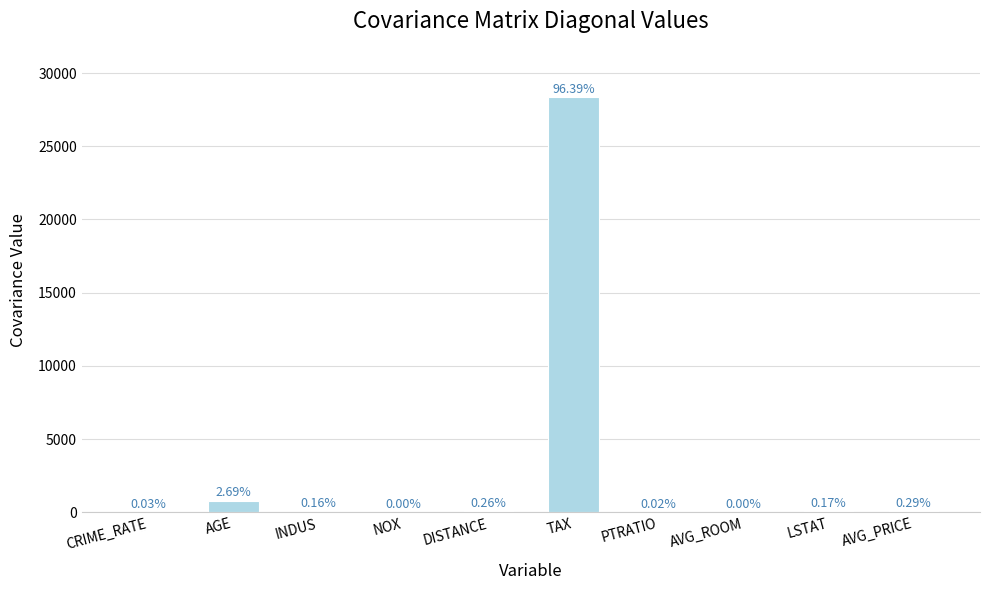

What is the value of the 10th bar from the left?

84.4